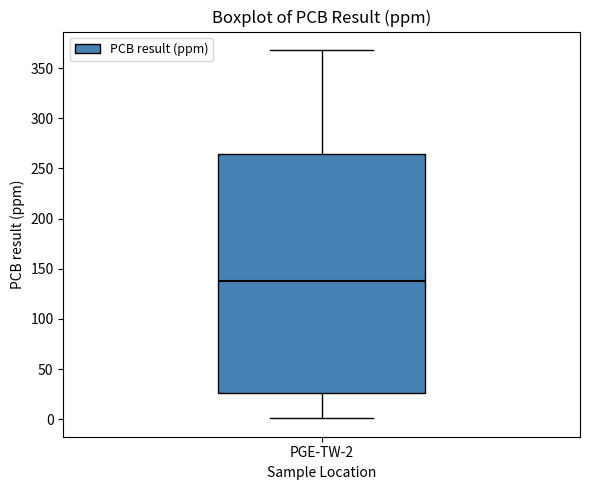

Where does the lower whisker of the box for PGE-TW-2 end on the y-axis? The values are not printed on the chart, so give them approximately, as read against the axis.

0